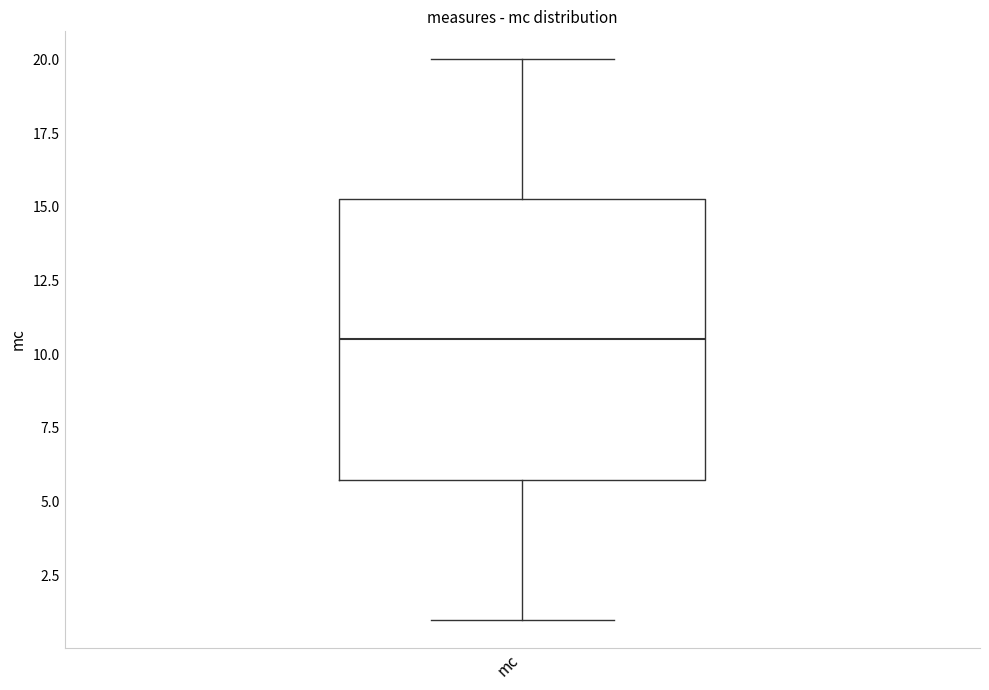

Read this box plot against the y-axis: the position of the median line, the range covered by the box, and the ends of both whiskers. The values are not printed on the chart, so give them approximately, as read against the axis.

median 10.5, box 6.0 to 15.5, whiskers 1.0 to 20.0